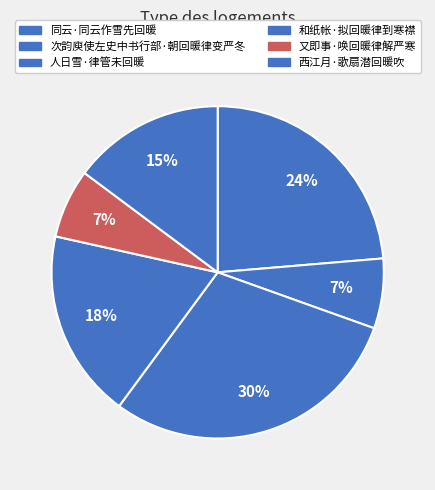

Count the number of slices in the pie.

6